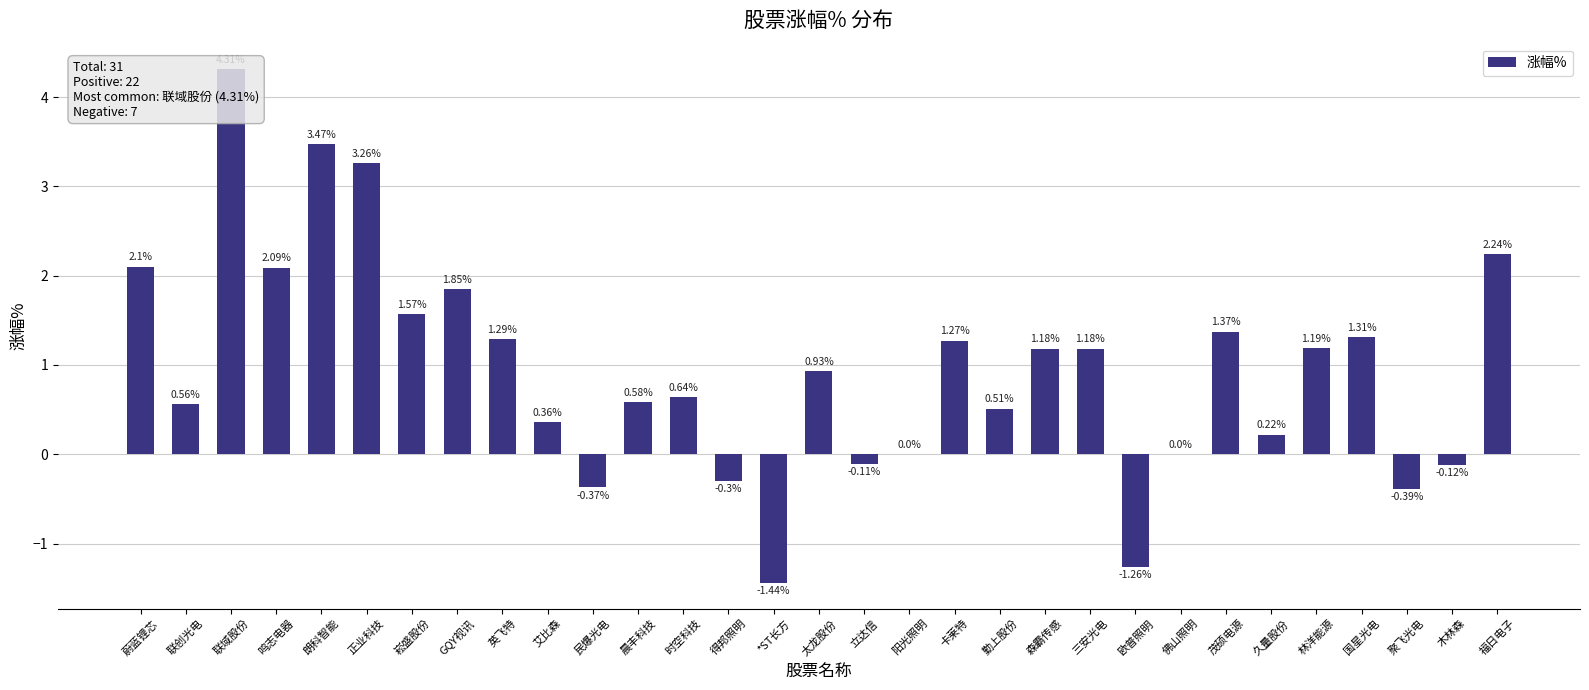

What is the change in value from 崧盛股份 to 欧普照明?

-2.8